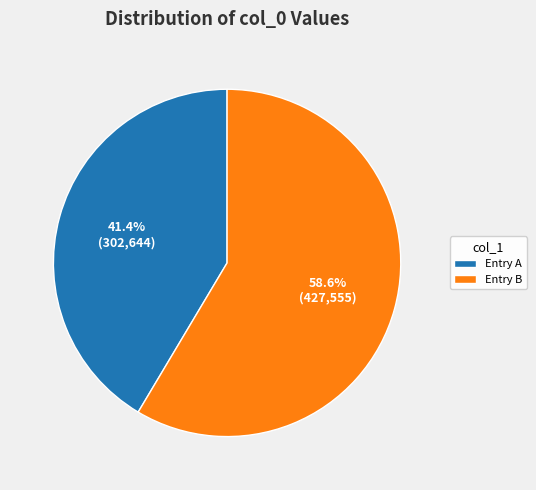

What is the largest slice in the pie chart?

Entry B